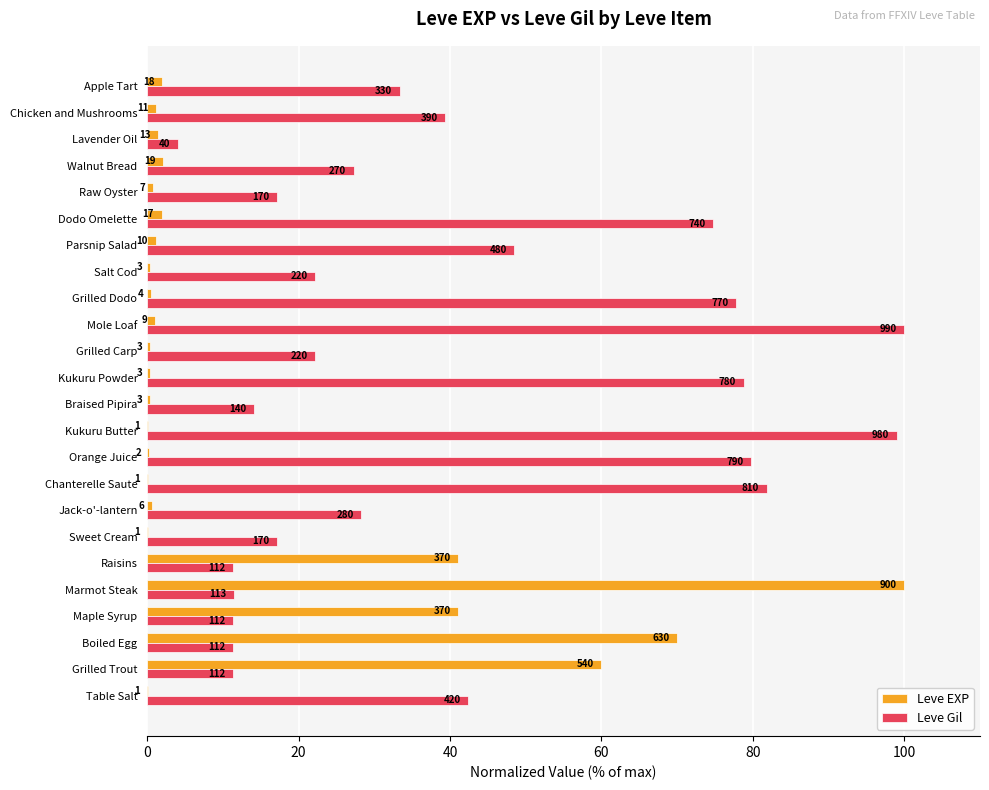

List the series in order of their overall mean, lowest first.

Leve EXP, Leve Gil